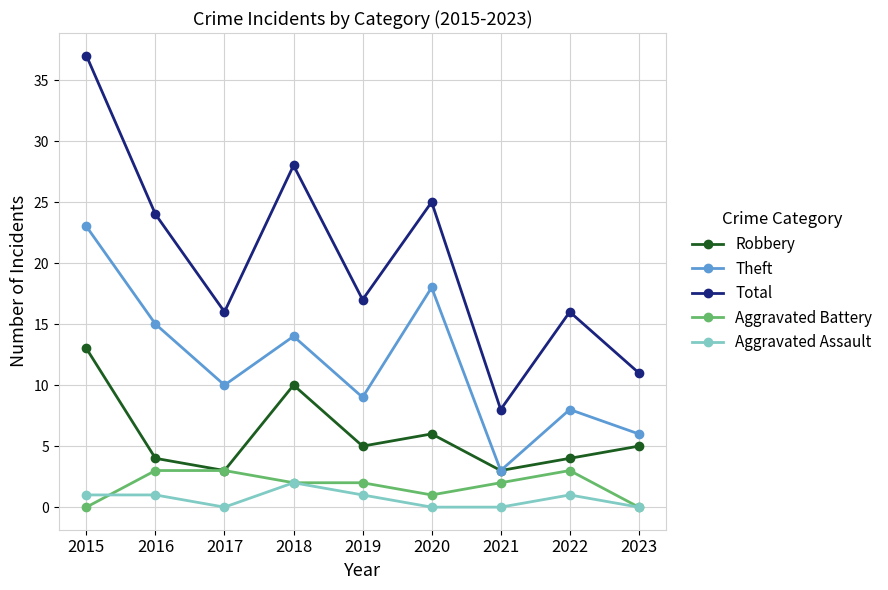

Where does the Theft series first go above 10?

2015